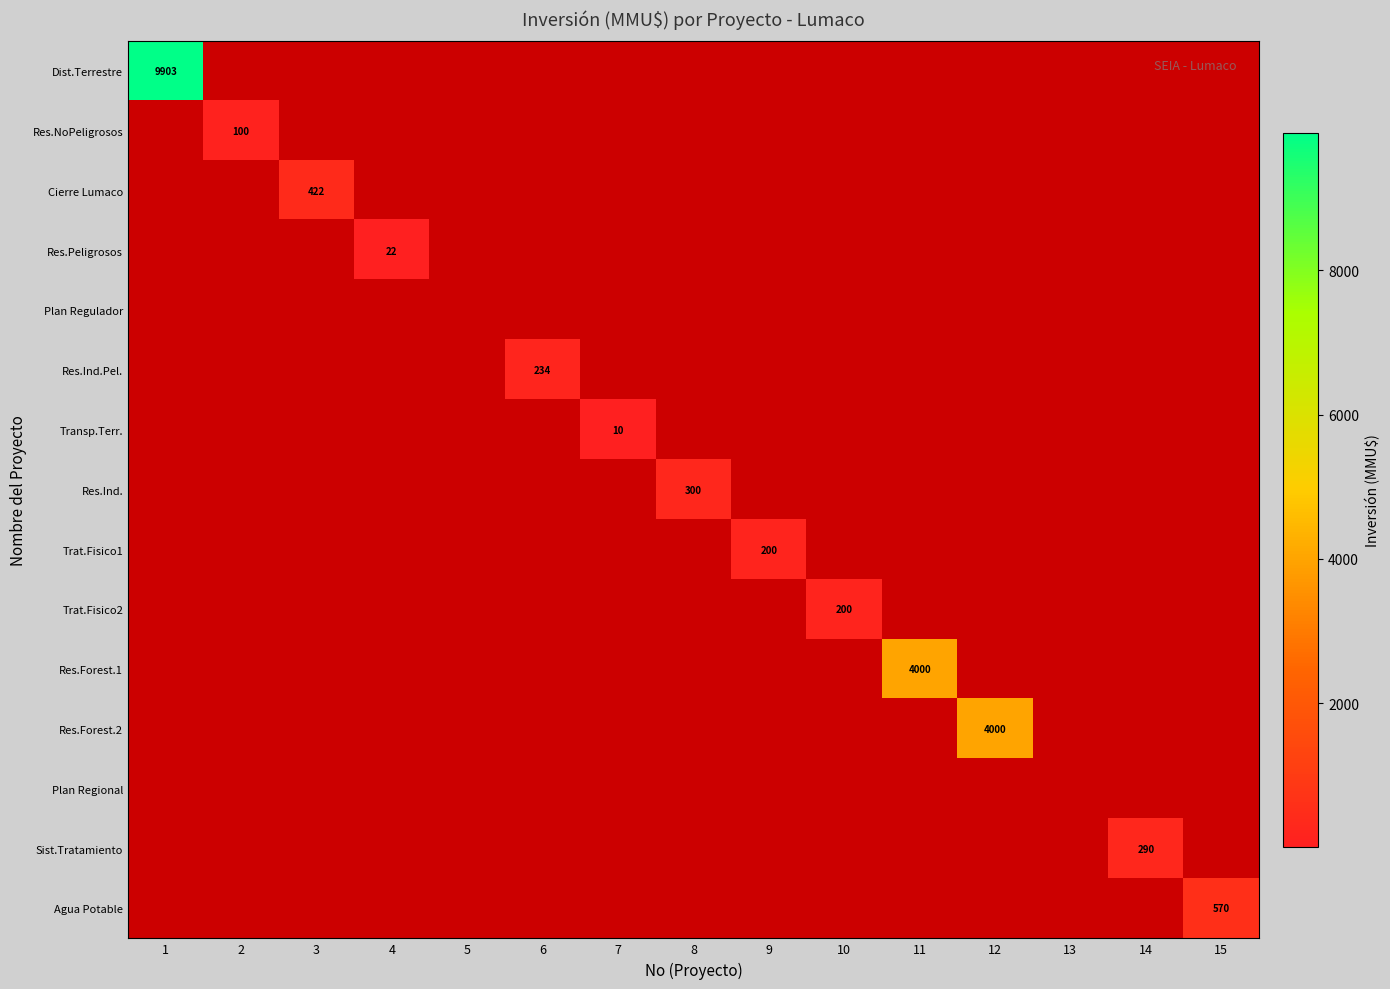

The value of Plan Regional at 12 is 0. True or false?

True